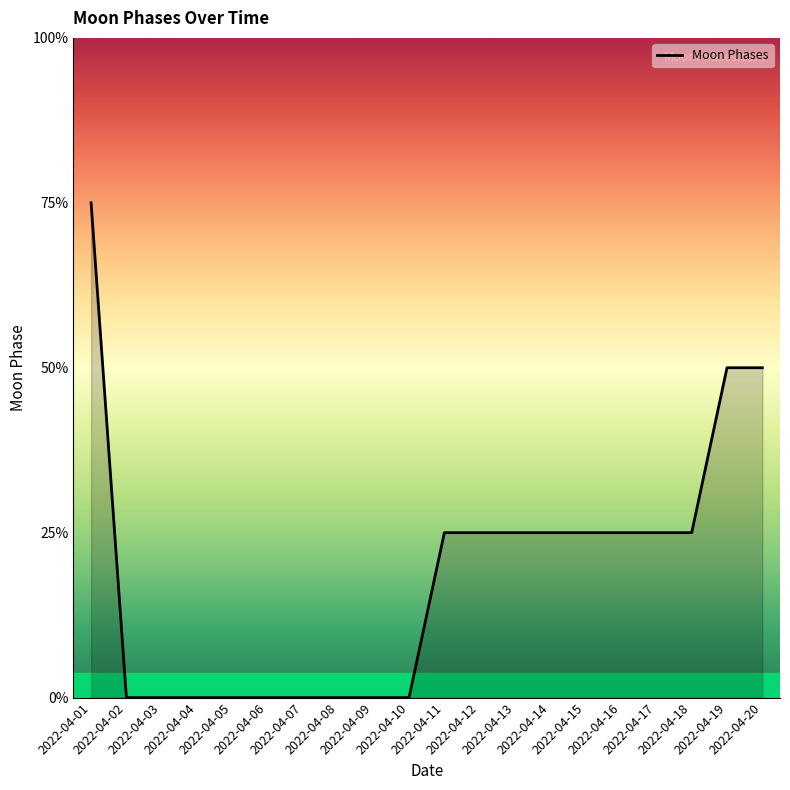

Is this an area chart (filled region under the line)?

Yes